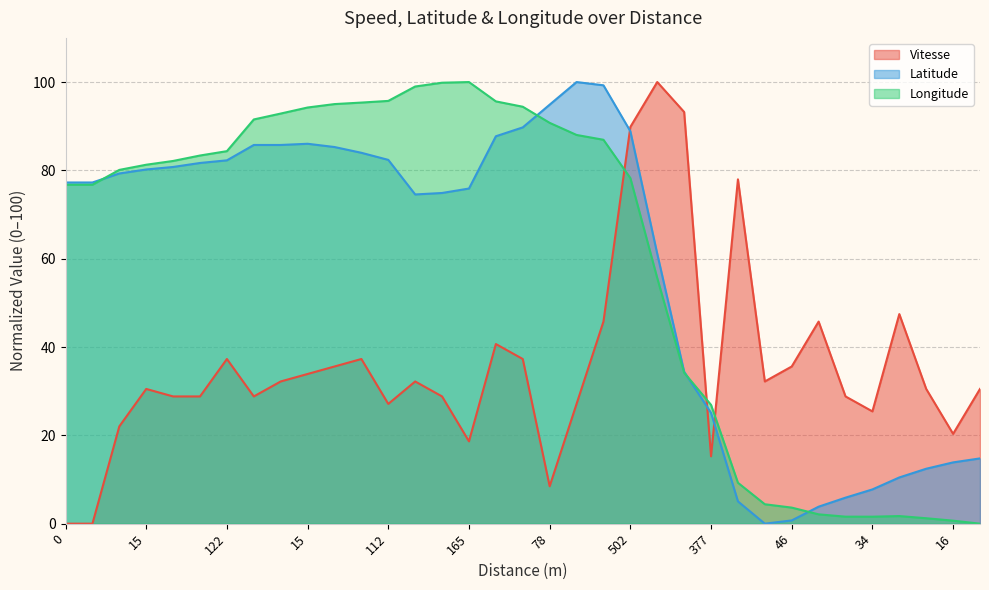

Is it true that Longitude equals 2.9 at 26?

False